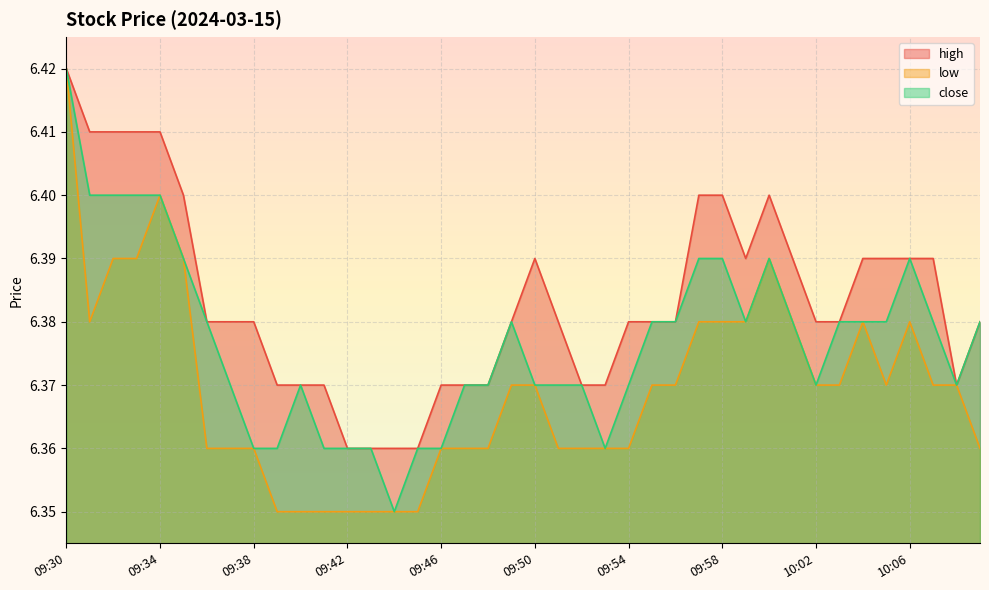

At how many categories does at least one series exceed 6?

40